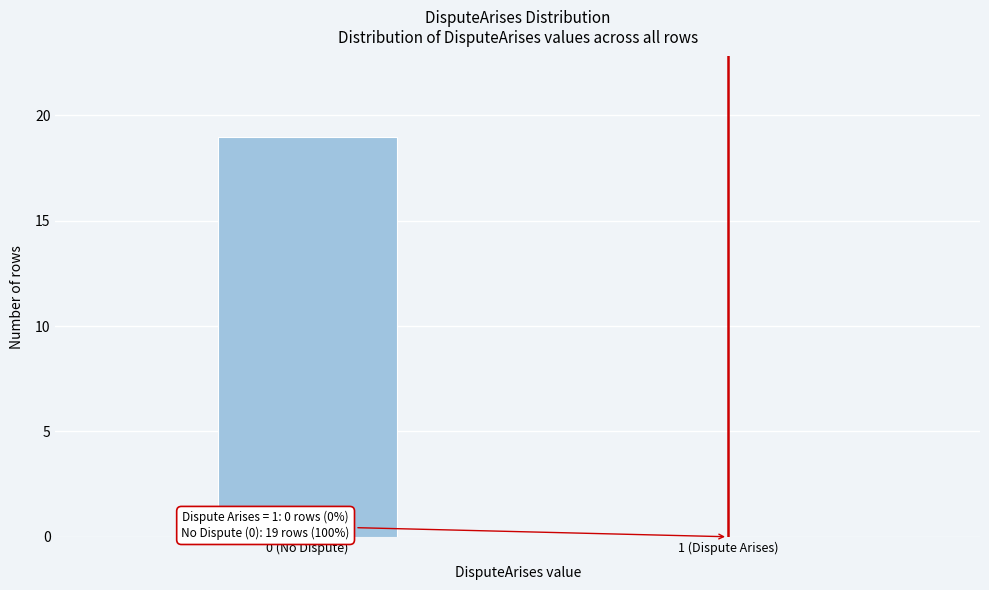

Reading left to right, what are all the values shown in this chart?

0 (No Dispute)=19	1 (Dispute Arises)=0